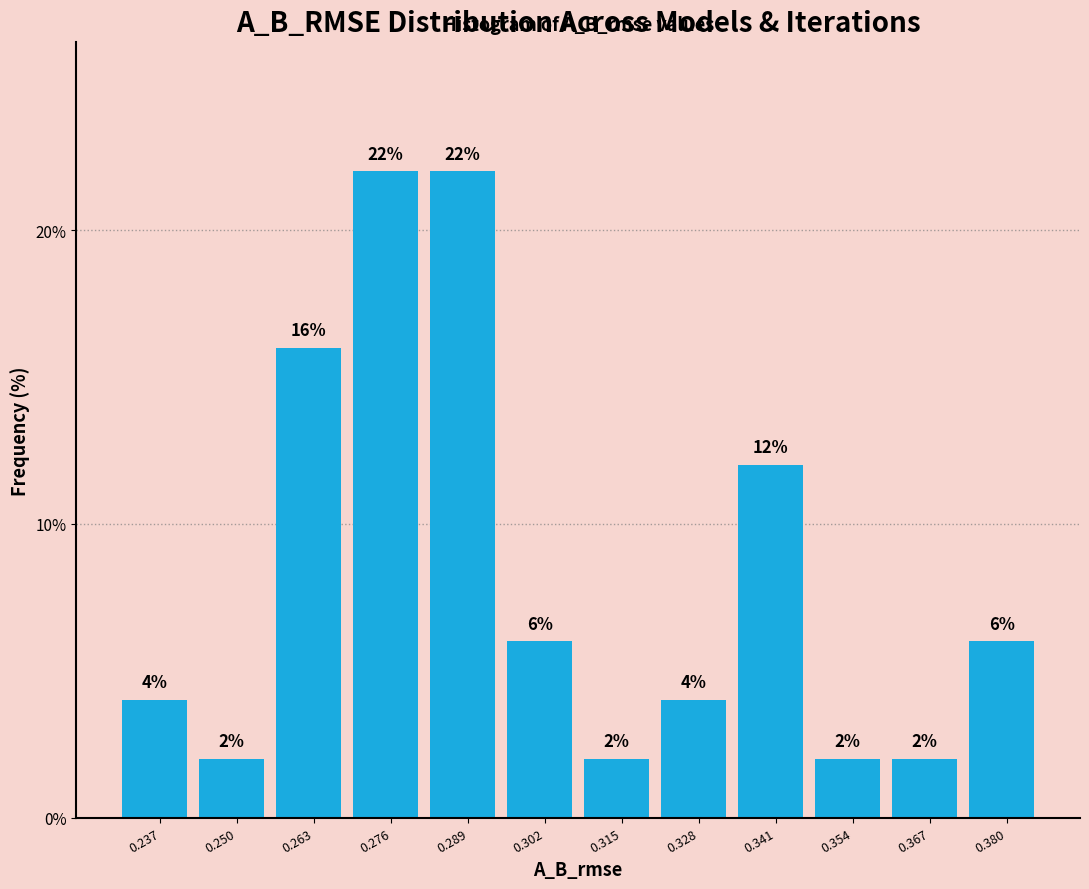

Reading left to right, transcribe this chart: for each bar, give the range it covers on the x-axis and its height. The bar edges are not printed on the chart, so give them approximately, as read against the axis.

0.230 to 0.244: 4
0.244 to 0.256: 2
0.256 to 0.270: 16
0.270 to 0.282: 22
0.282 to 0.296: 22
0.296 to 0.308: 6
0.308 to 0.322: 2
0.322 to 0.334: 4
0.334 to 0.348: 12
0.348 to 0.360: 2
0.360 to 0.374: 2
0.374 to 0.386: 6